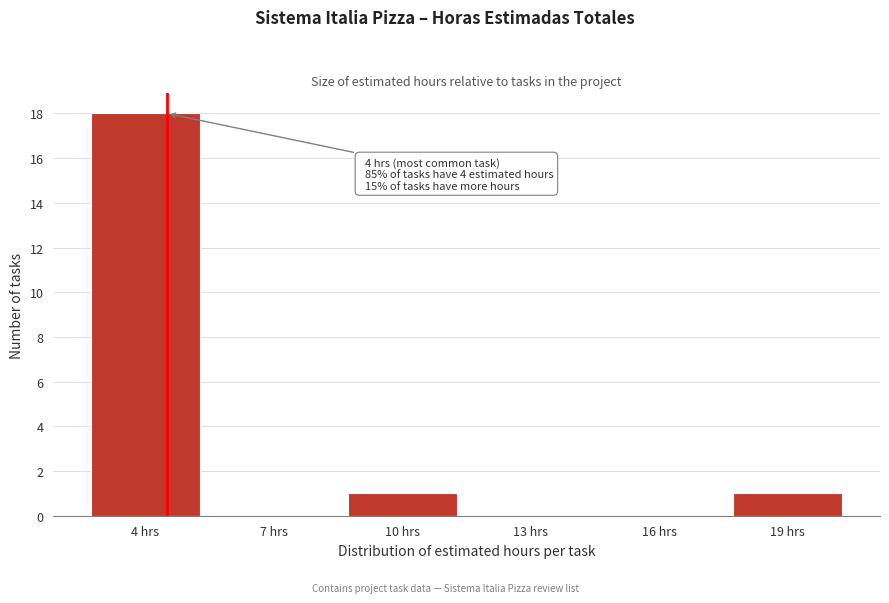

Reading left to right, list all the values displayed in this chart.

4 hrs=18	7 hrs=0	10 hrs=1	13 hrs=0	16 hrs=0	19 hrs=1